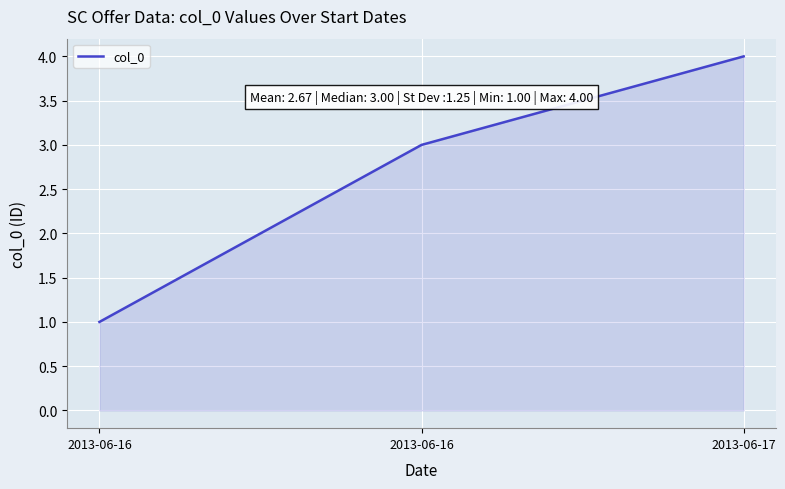

The chart shows a value of 4 at 2013-06-17. True or false?

True